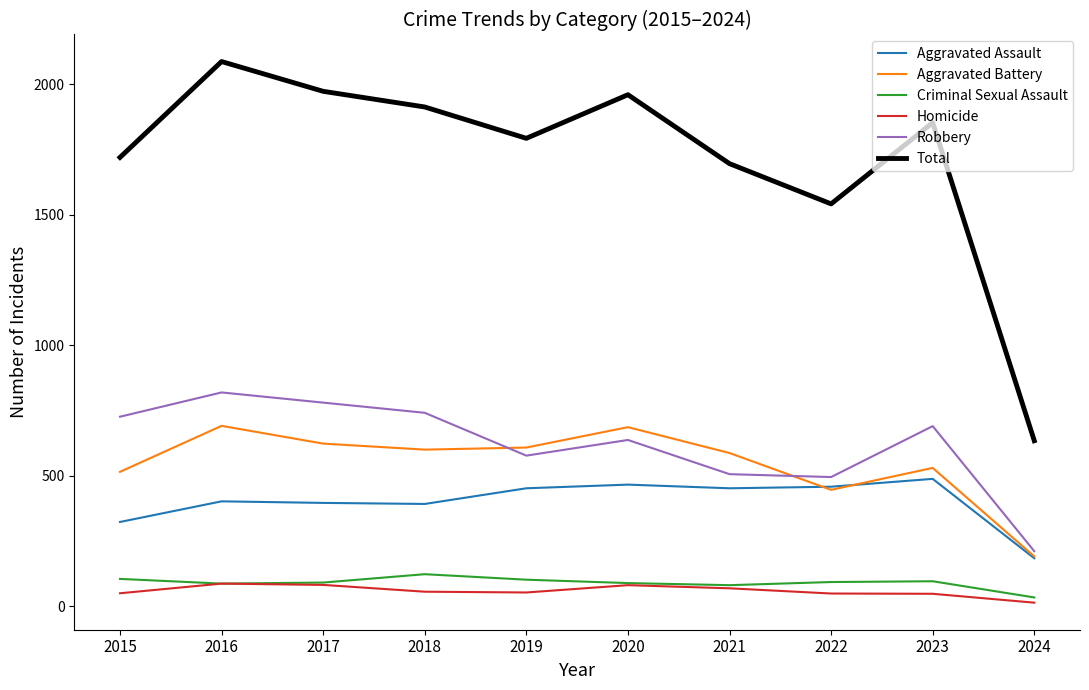

What is the difference between the highest and lowest values at 2024?

620